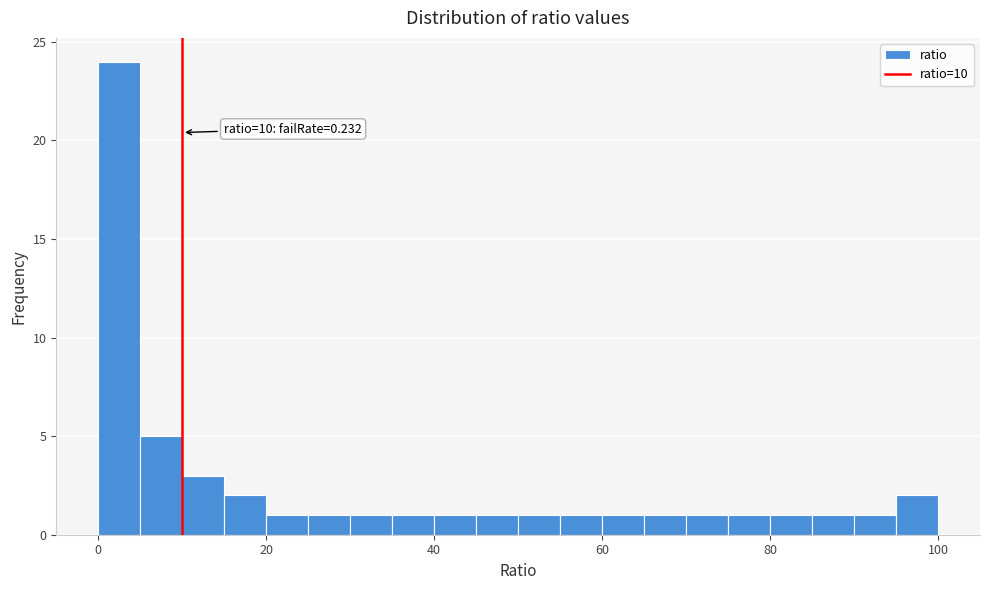

Around what value on the x-axis is the tallest bar? Give the approximate position of its centre, as read against the axis.

2